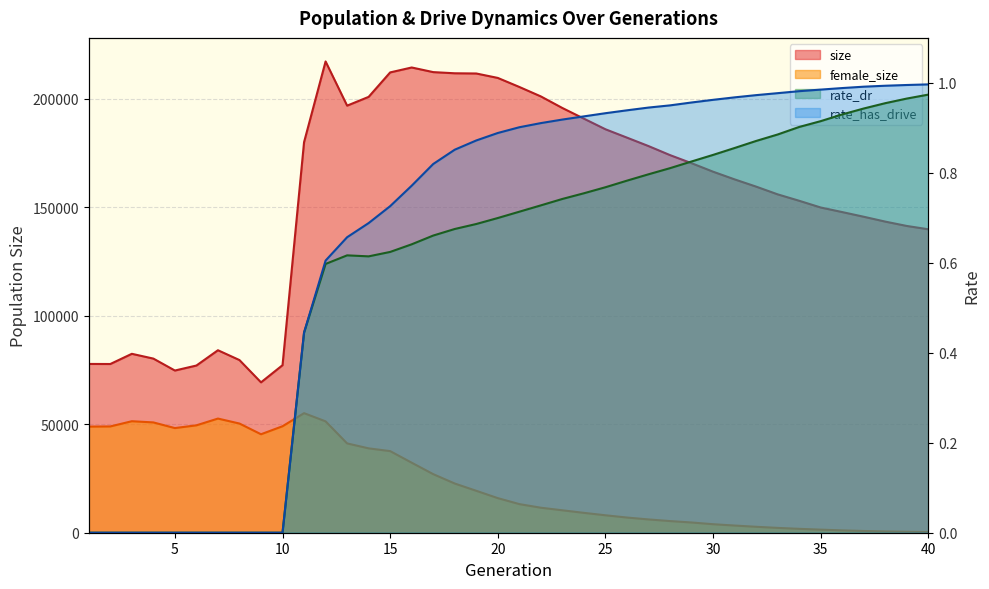

Which series has the largest total across all categories?

size